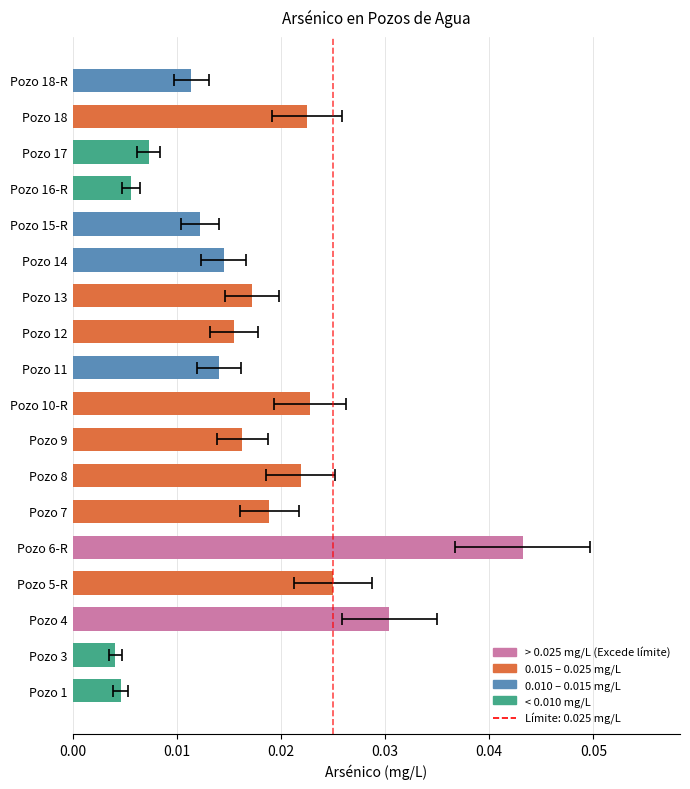

Is it true that the value at Pozo 11 is 0.0?

True